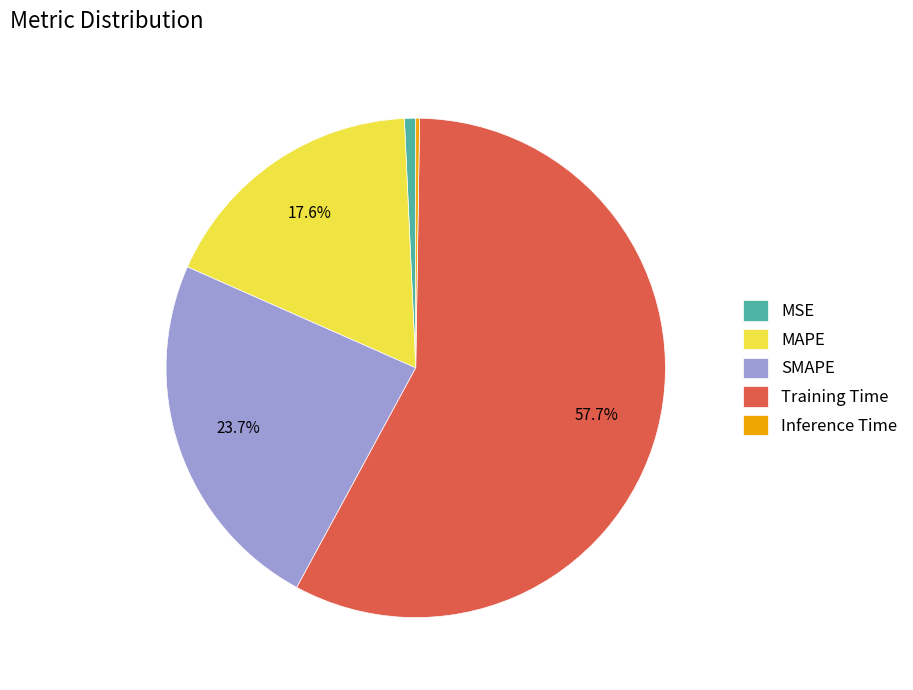

To the nearest percent, what percentage of the pie is MAPE?

18%